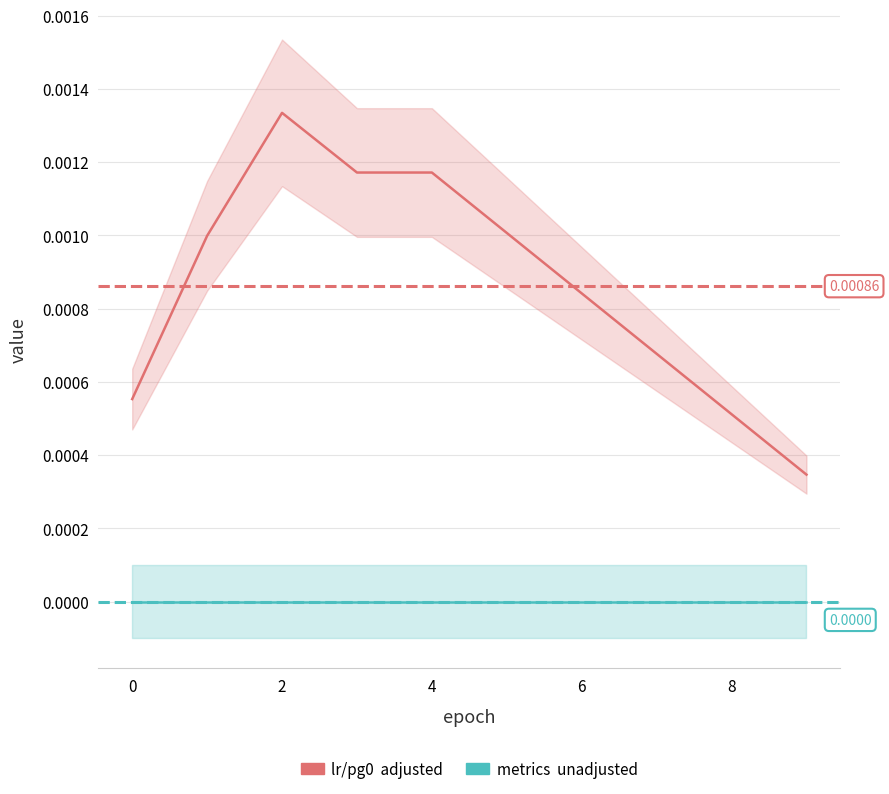

True or false: metrics/precision(B) has more than 1 points higher than both neighbors.

False